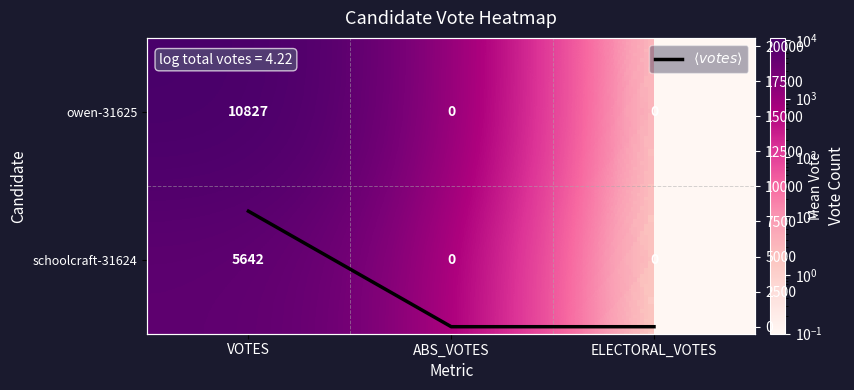

The value of $\langle votes \rangle$ at ABS_VOTES is -3954.6. True or false?

False